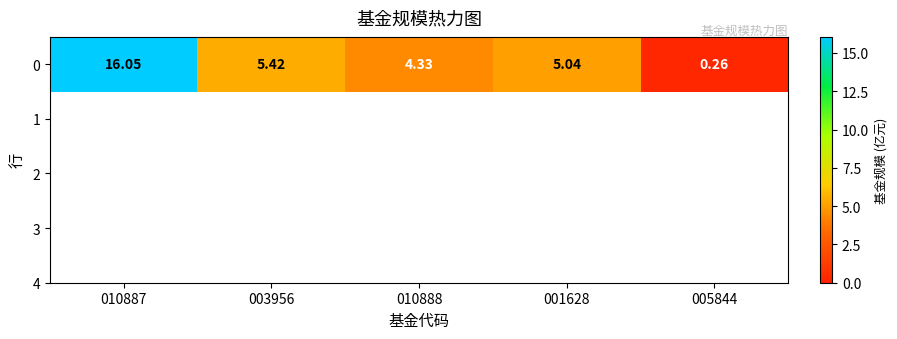

Where is the data nearest to the value 8?

003956